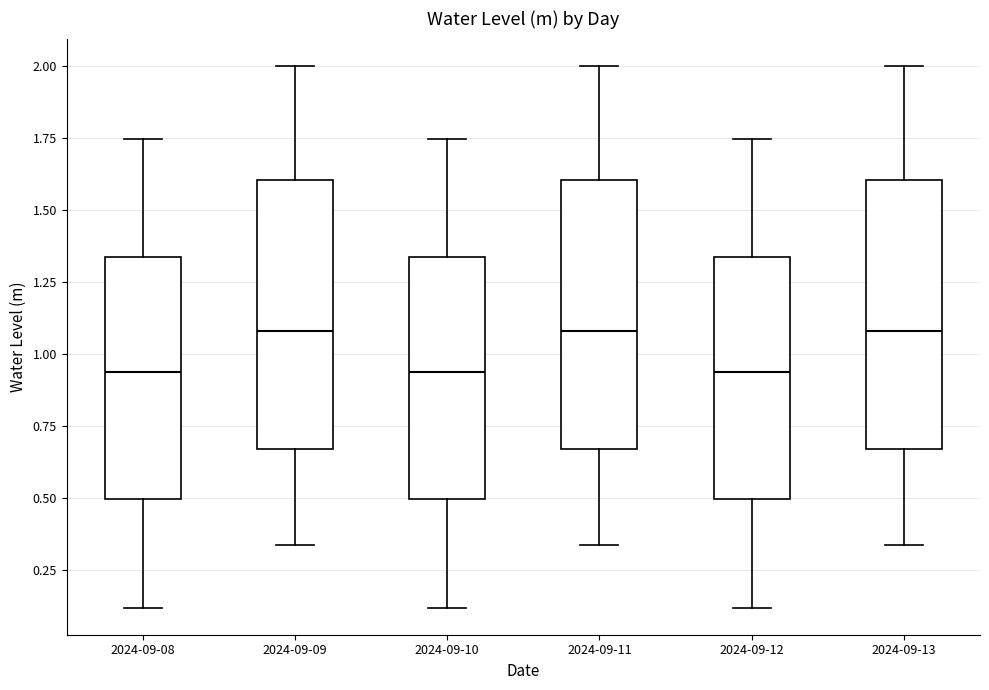

Reading left to right, transcribe this box plot: for each box, give where its median line is, the range the box spans, and where its two whiskers end, as read against the y-axis. The values are not printed on the chart, so give them approximately, as read against the axis.

2024-09-08: median 0.95, box 0.50 to 1.35, whiskers 0.10 to 1.75
2024-09-09: median 1.10, box 0.65 to 1.60, whiskers 0.35 to 2.00
2024-09-10: median 0.95, box 0.50 to 1.35, whiskers 0.10 to 1.75
2024-09-11: median 1.10, box 0.65 to 1.60, whiskers 0.35 to 2.00
2024-09-12: median 0.95, box 0.50 to 1.35, whiskers 0.10 to 1.75
2024-09-13: median 1.10, box 0.65 to 1.60, whiskers 0.35 to 2.00